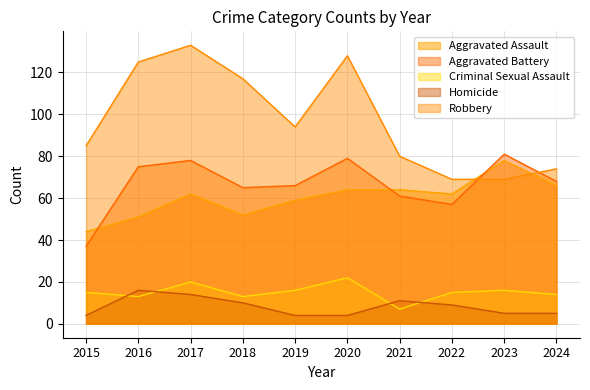

Read the Homicide value at 2023, to the nearest 5.

5